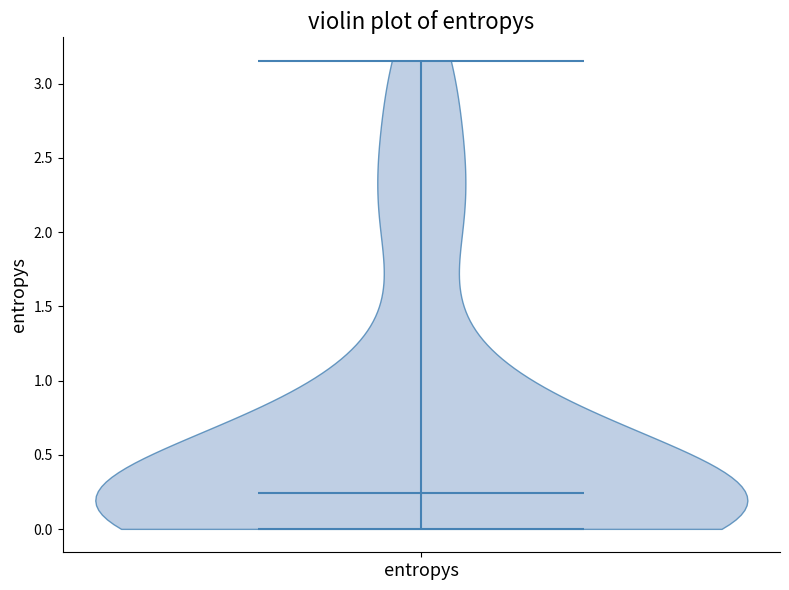

What is the lowest point the violin for entropys reaches on the y-axis? The values are not printed on the chart, so give them approximately, as read against the axis.

0.00